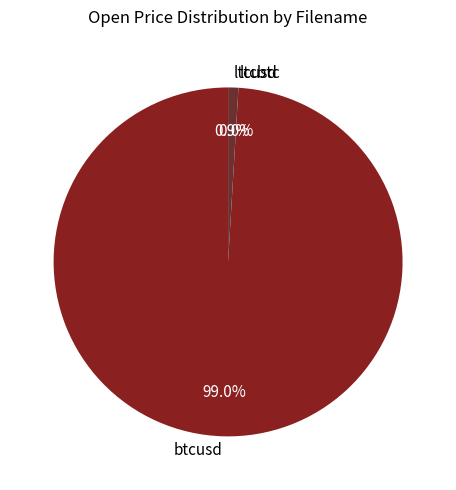

To the nearest percent, what percentage of the pie is ltcusd?

1%